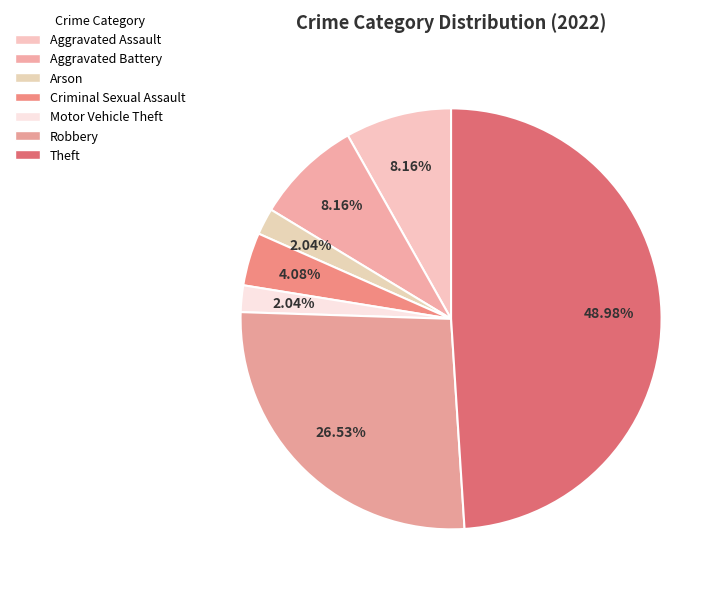

What is the largest slice in the pie chart?

Theft